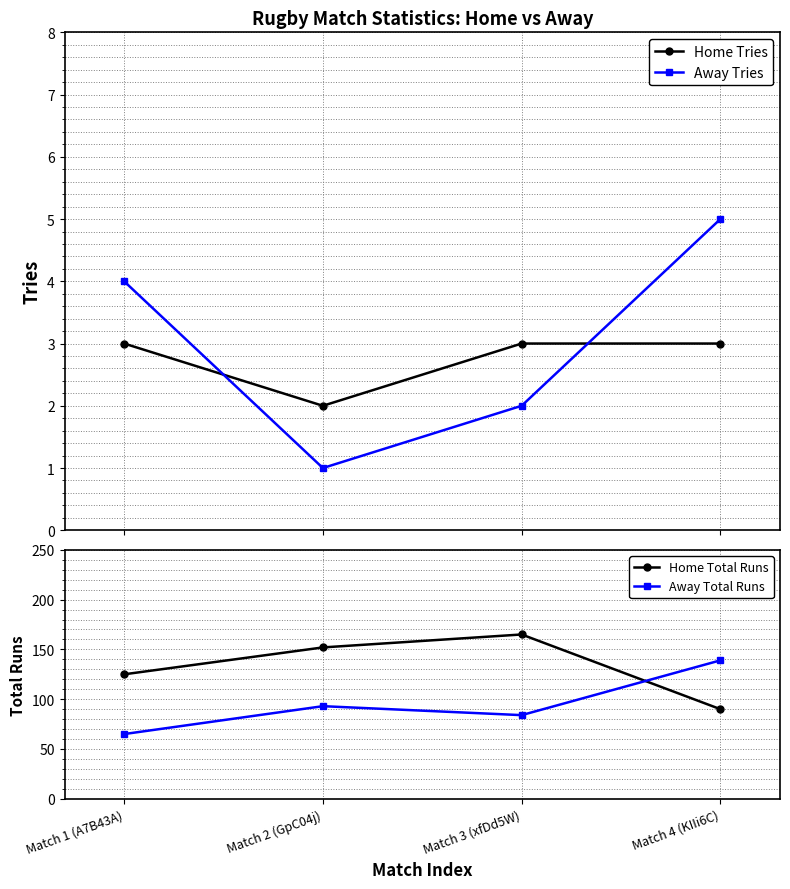

The value of Away Total Runs at Match 4 (KIIi6C) is 139. True or false?

True